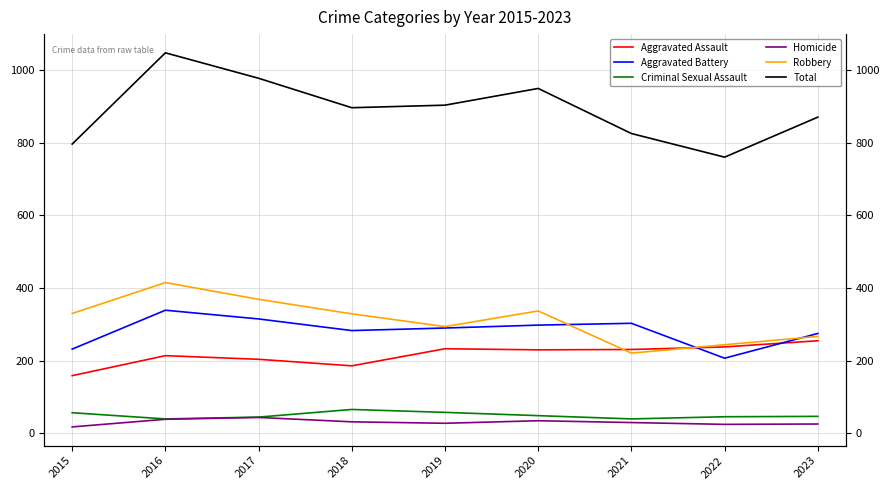

Rank the categories by Criminal Sexual Assault value from highest to lowest.

2018, 2019, 2015, 2020, 2023, 2022, 2017, 2016, 2021